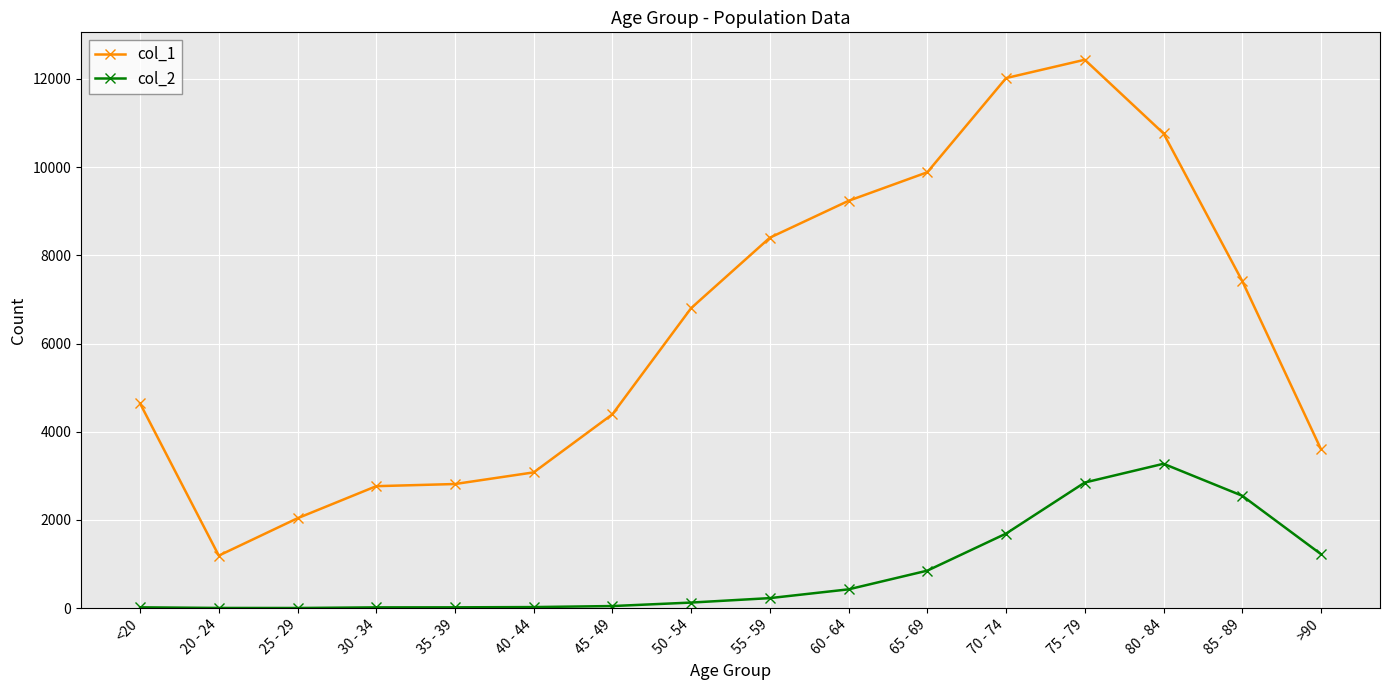

Which label corresponds to the largest value in the chart?

75 - 79